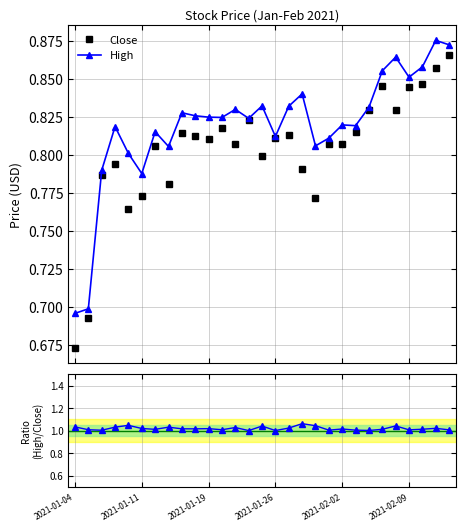

The High / Close series shows 1.5 at 11. True or false?

False